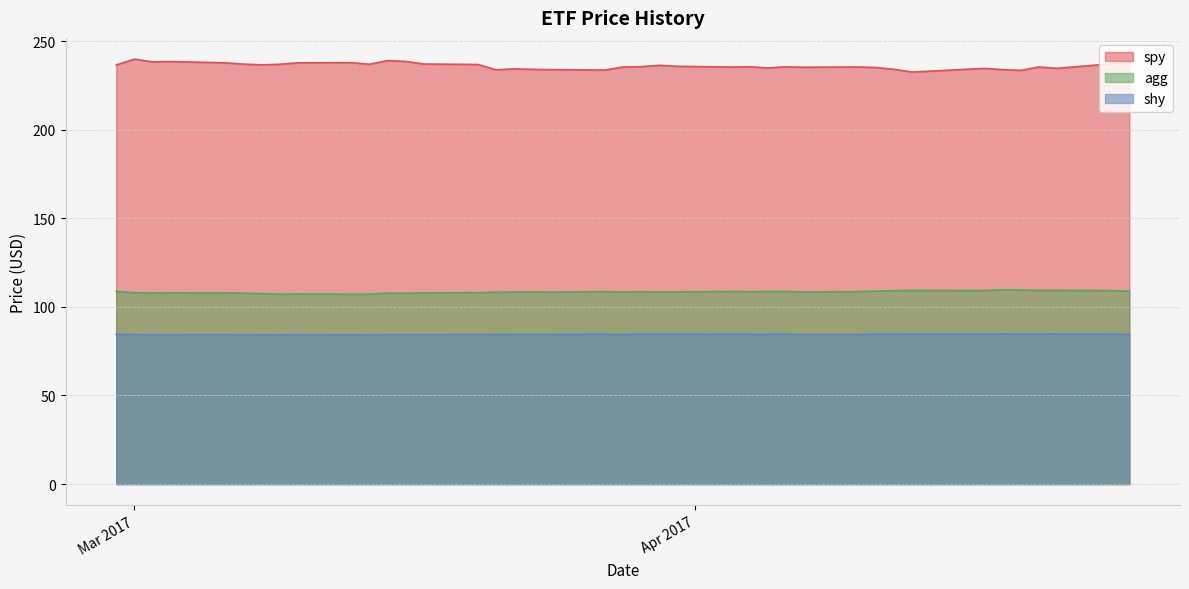

In spy, how many points are lower than both neighbors (excluding endpoints)?

11